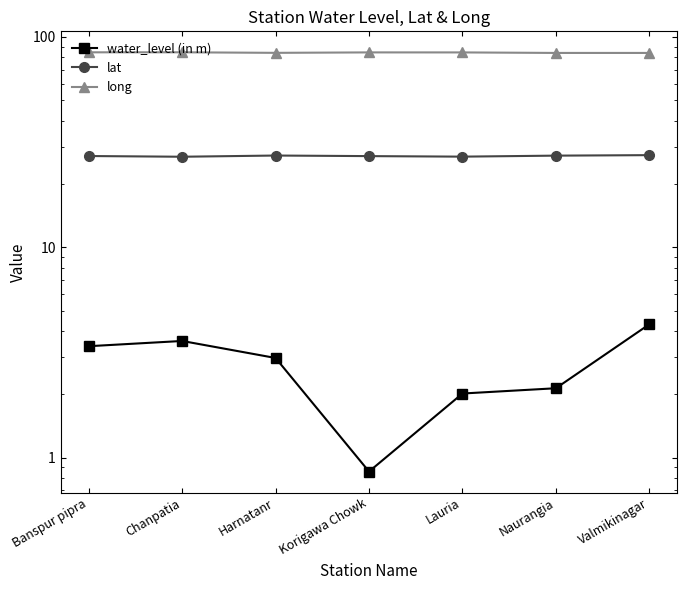

Does the chart display data point markers on the line(s)?

Yes